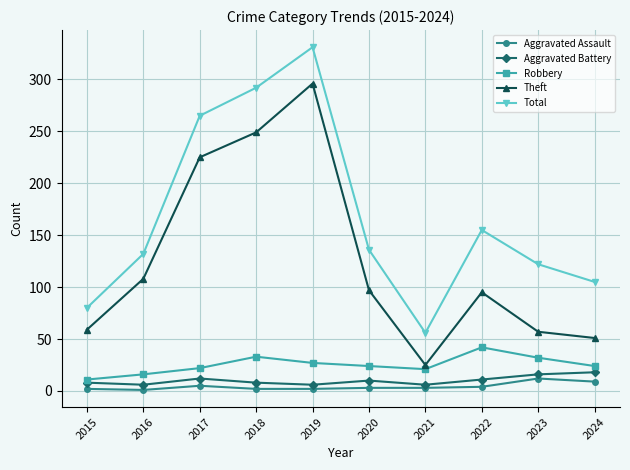

Which category has the highest value across all series?

2019